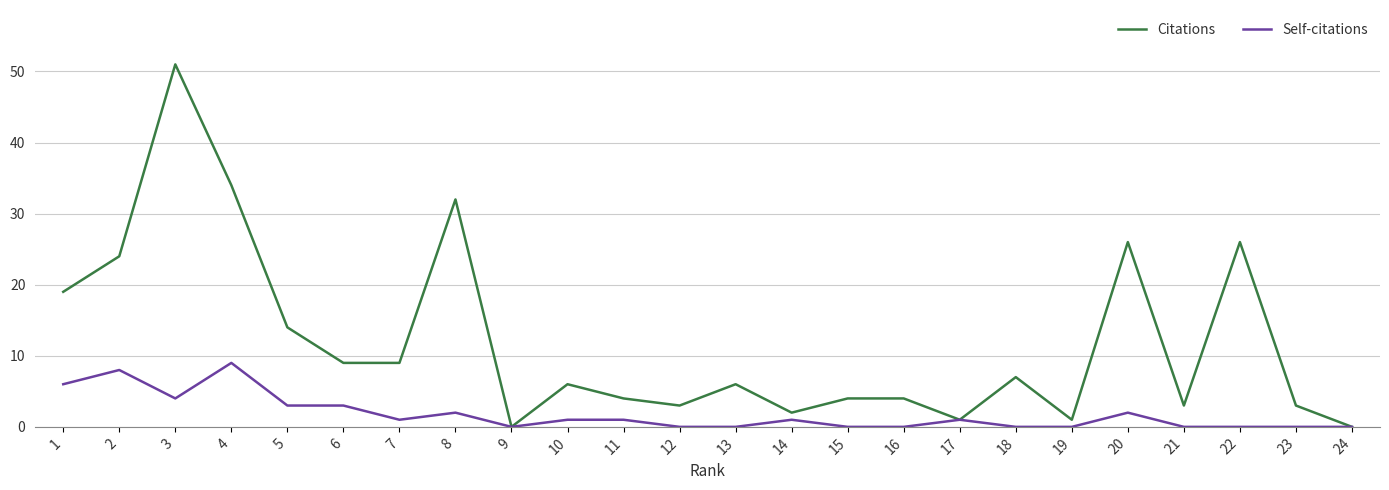

Reading right to left, list all the values displayed in this chart.

Citations: 0	3	26	3	26	1	7	1	4	4	2	6	3	4	6	0	32	9	9	14	34	51	24	19
Self-citations: 0	0	0	0	2	0	0	1	0	0	1	0	0	1	1	0	2	1	3	3	9	4	8	6